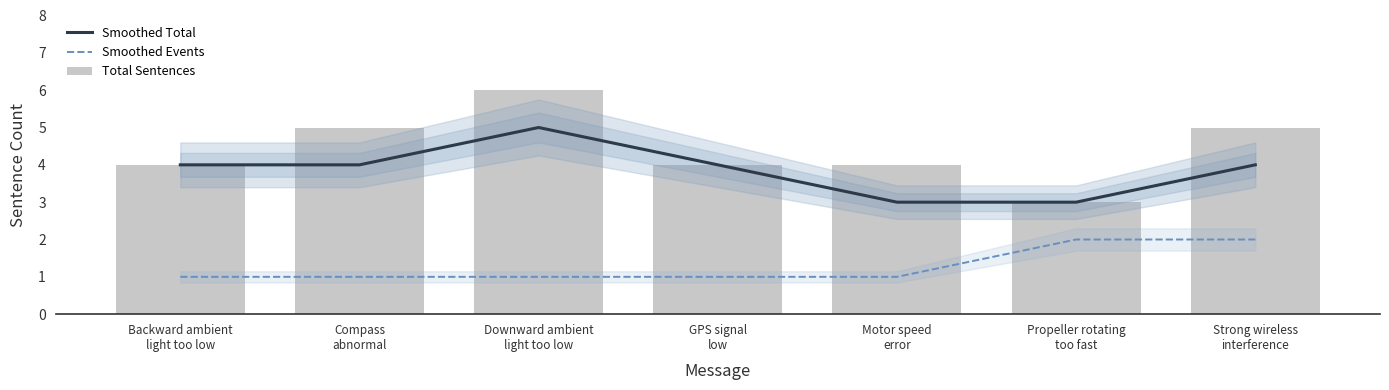

Rank the series by their maximum value, from lowest to highest.

Smoothed Events, Smoothed Total, Total Sentences